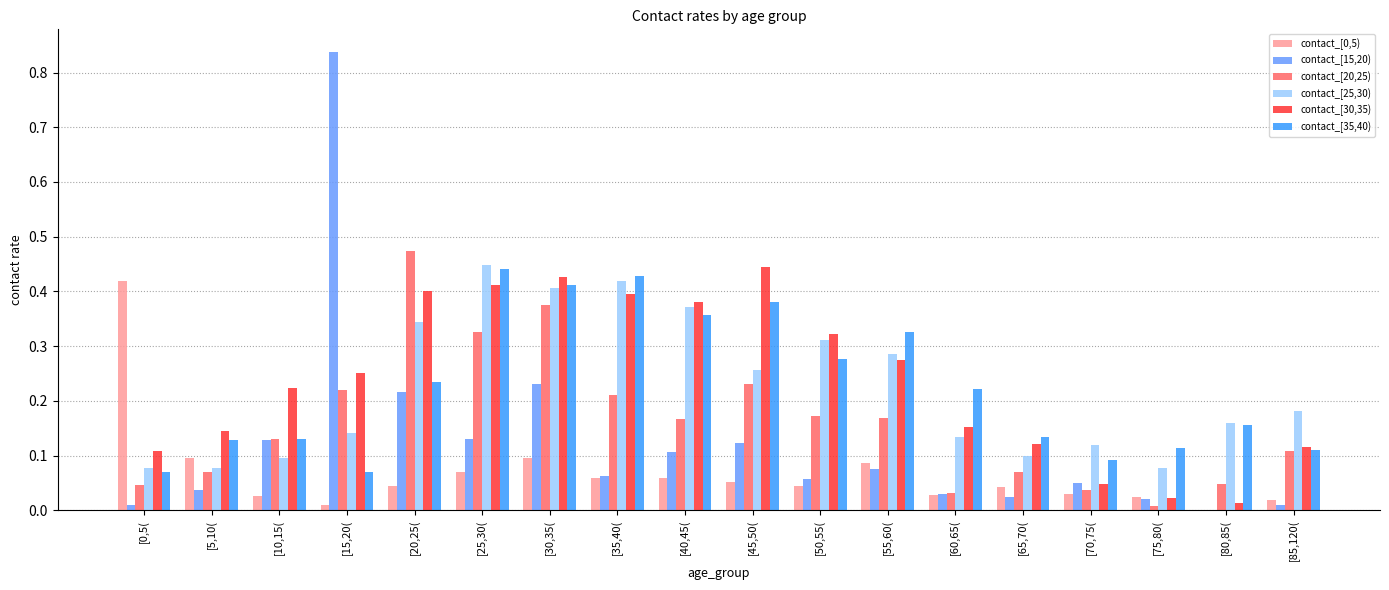

How many groups of bars are there?

18